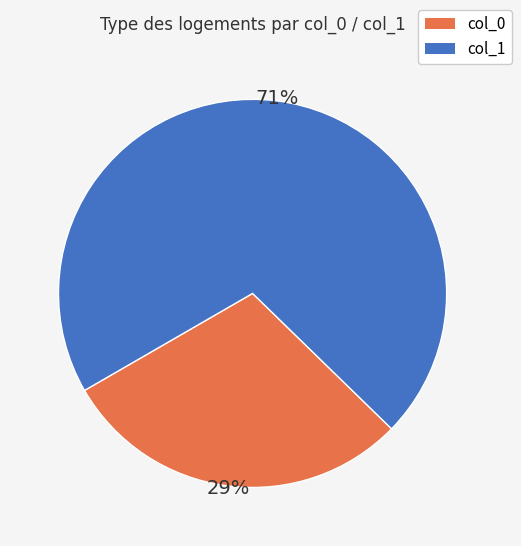

Does any single category account for the majority?

Yes